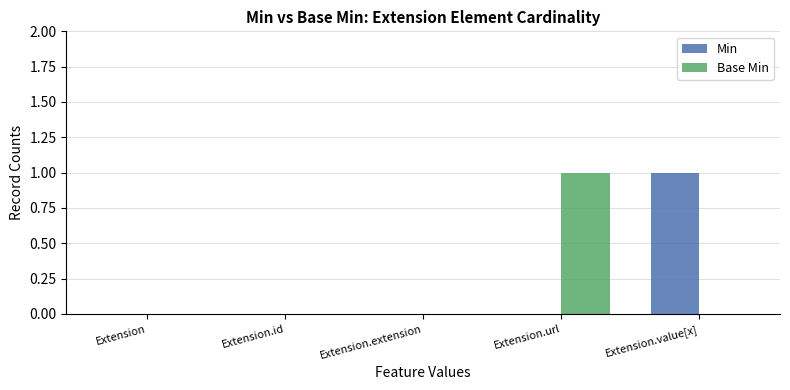

Are the bars grouped side by side (vs. stacked)?

Yes